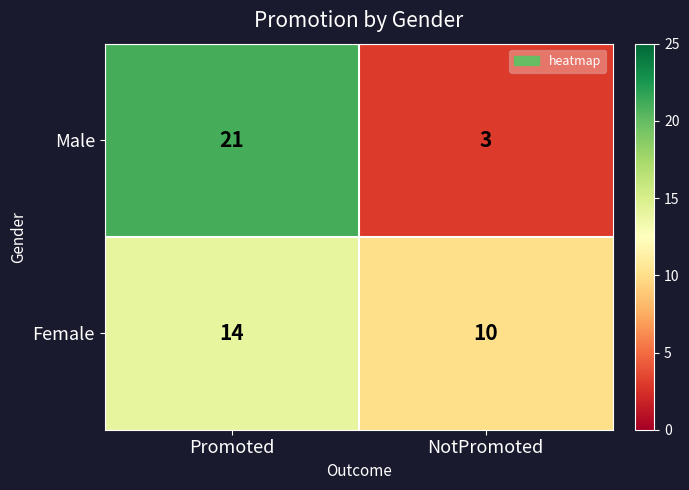

What is the approximate value of Female at Promoted?

14